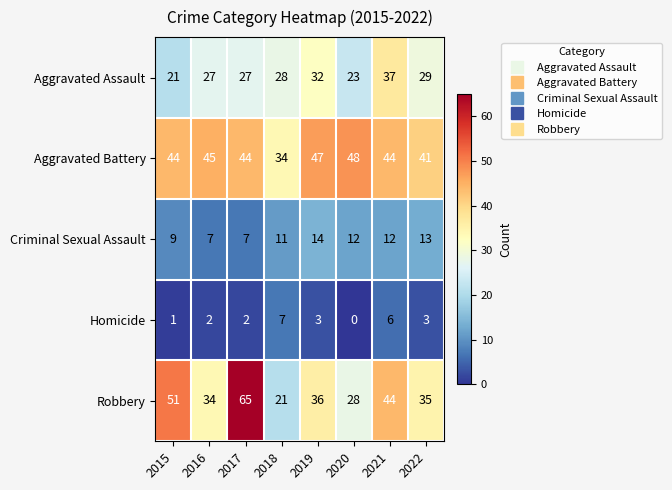

List the series in order of their peak value, lowest first.

Homicide, Criminal Sexual Assault, Aggravated Assault, Aggravated Battery, Robbery